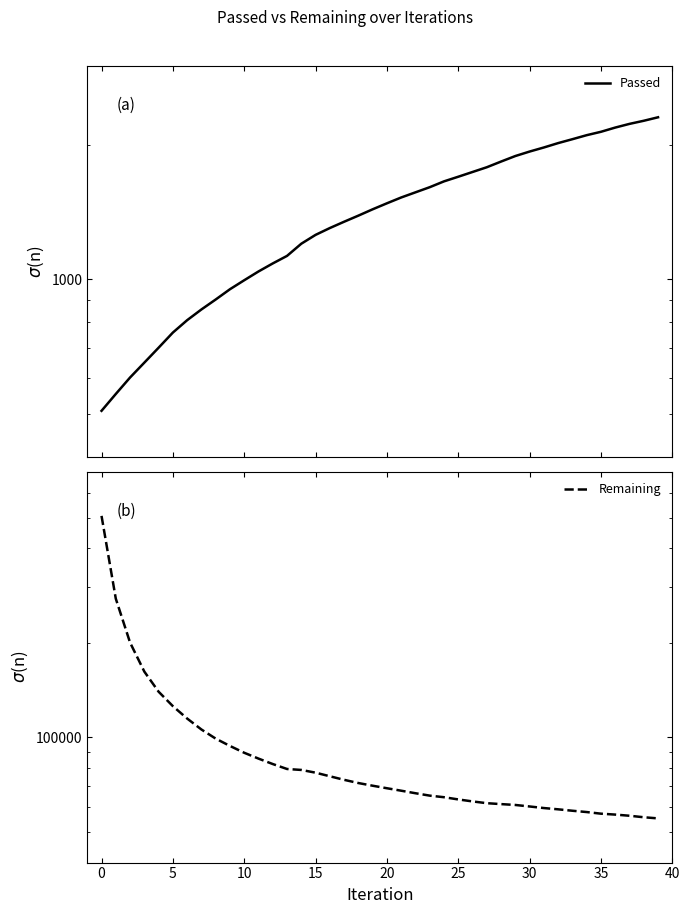

At how many categories does at least one series exceed 484310?

1